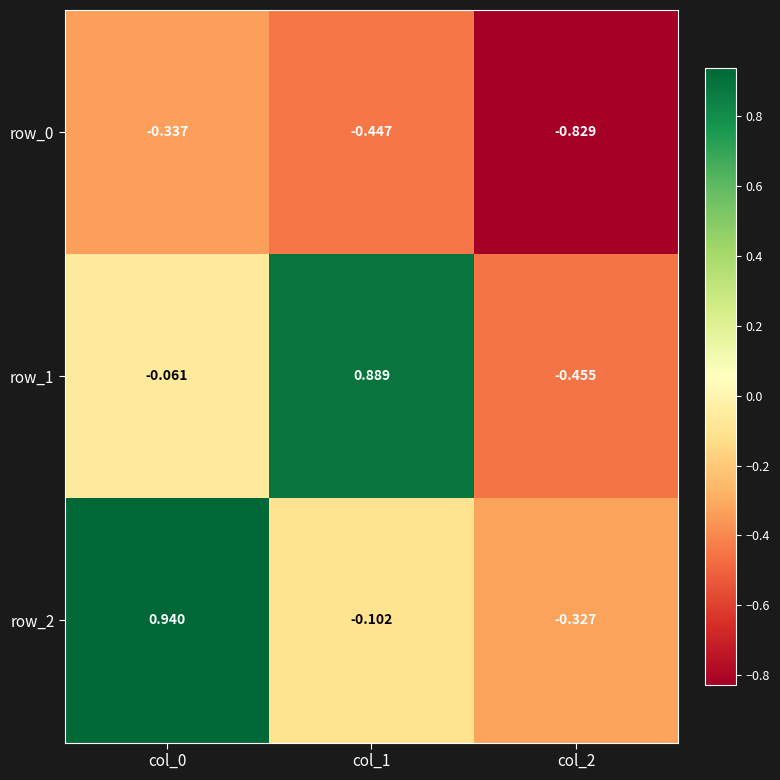

At how many categories does at least one series exceed 0?

2